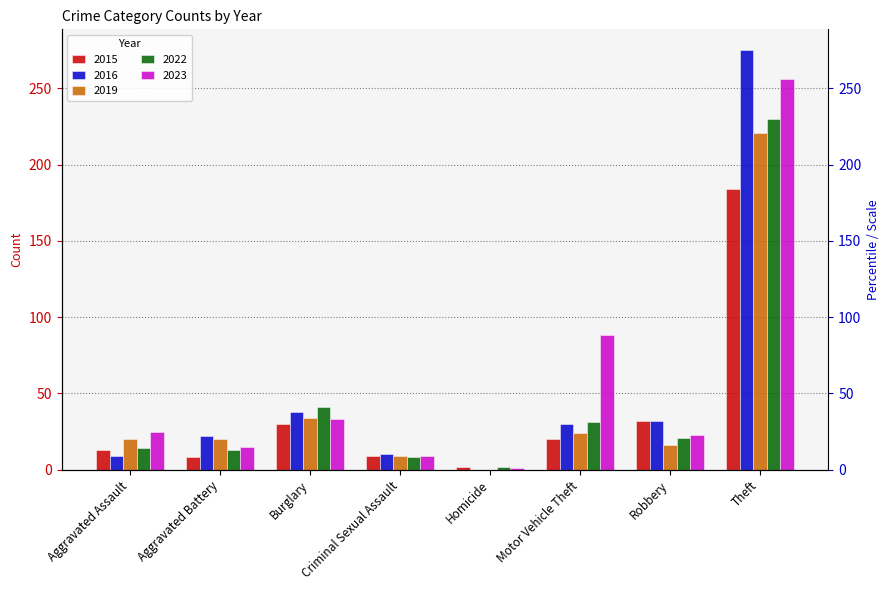

Rank the series by their maximum value, from highest to lowest.

2016, 2023, 2022, 2019, 2015